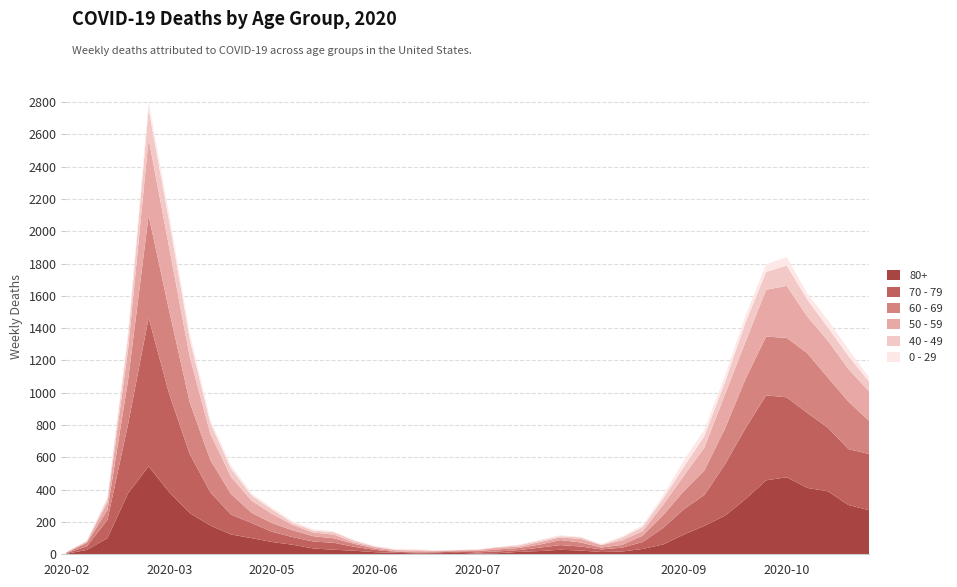

Reading right to left, what are all the values shown in this chart?

80+: 2020-11-23=273	2020-11-16=305	2020-11-09=390	2020-11-02=411	2020-10-26=477	2020-10-19=458	2020-10-12=342	2020-10-05=239	2020-09-28=176	2020-09-21=122	2020-09-14=61	2020-09-07=33	2020-08-31=17	2020-08-24=14	2020-08-17=23	2020-08-10=28	2020-08-03=20	2020-07-27=15	2020-07-20=7	2020-07-13=5	2020-07-06=9	2020-06-29=7	2020-06-22=6	2020-06-15=9	2020-06-08=13	2020-06-01=22	2020-05-25=28	2020-05-18=36	2020-05-11=59	2020-05-04=76	2020-04-27=100	2020-04-20=123	2020-04-13=178	2020-04-06=255	2020-03-30=385	2020-03-23=544	2020-03-16=377	2020-03-09=100	2020-03-02=27	2020-02-24=3
70 - 79: 2020-11-23=348	2020-11-16=346	2020-11-09=394	2020-11-02=464	2020-10-26=495	2020-10-19=526	2020-10-12=439	2020-10-05=318	2020-09-28=191	2020-09-21=157	2020-09-14=102	2020-09-07=43	2020-08-31=24	2020-08-24=16	2020-08-17=25	2020-08-10=29	2020-08-03=21	2020-07-27=11	2020-07-20=11	2020-07-13=7	2020-07-06=8	2020-06-29=5	2020-06-22=5	2020-06-15=6	2020-06-08=14	2020-06-01=24	2020-05-25=43	2020-05-18=43	2020-05-11=47	2020-05-04=63	2020-04-27=94	2020-04-20=123	2020-04-13=206	2020-04-06=365	2020-03-30=608	2020-03-23=920	2020-03-16=427	2020-03-09=113	2020-03-02=22	2020-02-24=4
60 - 69: 2020-11-23=206	2020-11-16=294	2020-11-09=310	2020-11-02=370	2020-10-26=368	2020-10-19=364	2020-10-12=305	2020-10-05=221	2020-09-28=152	2020-09-21=112	2020-09-14=80	2020-09-07=39	2020-08-31=17	2020-08-24=12	2020-08-17=25	2020-08-10=31	2020-08-03=19	2020-07-27=13	2020-07-20=12	2020-07-13=8	2020-07-06=3	2020-06-29=6	2020-06-22=3	2020-06-15=3	2020-06-08=8	2020-06-01=18	2020-05-25=28	2020-05-18=33	2020-05-11=42	2020-05-04=54	2020-04-27=63	2020-04-20=128	2020-04-13=199	2020-04-06=320	2020-03-30=514	2020-03-23=634	2020-03-16=272	2020-03-09=61	2020-03-02=22	2020-02-24=2
50 - 59: 2020-11-23=182	2020-11-16=202	2020-11-09=228	2020-11-02=227	2020-10-26=322	2020-10-19=290	2020-10-12=230	2020-10-05=212	2020-09-28=142	2020-09-21=95	2020-09-14=64	2020-09-07=28	2020-08-31=28	2020-08-24=15	2020-08-17=22	2020-08-10=16	2020-08-03=16	2020-07-27=8	2020-07-20=12	2020-07-13=6	2020-07-06=5	2020-06-29=3	2020-06-22=9	2020-06-15=8	2020-06-08=10	2020-06-01=9	2020-05-25=23	2020-05-18=23	2020-05-11=33	2020-05-04=57	2020-04-27=75	2020-04-20=106	2020-04-13=163	2020-04-06=281	2020-03-30=392	2020-03-23=475	2020-03-16=190	2020-03-09=48	2020-03-02=7	2020-02-24=3
40 - 49: 2020-11-23=60	2020-11-16=80	2020-11-09=83	2020-11-02=105	2020-10-26=126	2020-10-19=111	2020-10-12=120	2020-10-05=76	2020-09-28=72	2020-09-21=55	2020-09-14=38	2020-09-07=26	2020-08-31=17	2020-08-24=2	2020-08-17=10	2020-08-10=8	2020-08-03=8	2020-07-27=10	2020-07-20=2	2020-07-13=4	2020-07-06=1	2020-06-29=1	2020-06-22=5	2020-06-15=2	2020-06-08=3	2020-06-01=12	2020-05-25=14	2020-05-18=12	2020-05-11=13	2020-05-04=27	2020-04-27=33	2020-04-20=51	2020-04-13=66	2020-04-06=111	2020-03-30=163	2020-03-23=183	2020-03-16=79	2020-03-09=21	2020-03-02=5	2020-02-24=0
0 - 29: 2020-11-23=25	2020-11-16=43	2020-11-09=45	2020-11-02=38	2020-10-26=52	2020-10-19=46	2020-10-12=44	2020-10-05=39	2020-09-28=38	2020-09-21=40	2020-09-14=20	2020-09-07=11	2020-08-31=9	2020-08-24=5	2020-08-17=2	2020-08-10=6	2020-08-03=6	2020-07-27=3	2020-07-20=1	2020-07-13=2	2020-07-06=1	2020-06-29=2	2020-06-22=5	2020-06-15=6	2020-06-08=4	2020-06-01=2	2020-05-25=6	2020-05-18=8	2020-05-11=10	2020-05-04=11	2020-04-27=12	2020-04-20=20	2020-04-13=19	2020-04-06=36	2020-03-30=42	2020-03-23=47	2020-03-16=25	2020-03-09=10	2020-03-02=0	2020-02-24=1